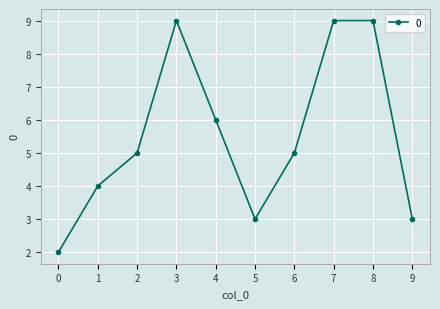

What is the greatest value displayed?

9